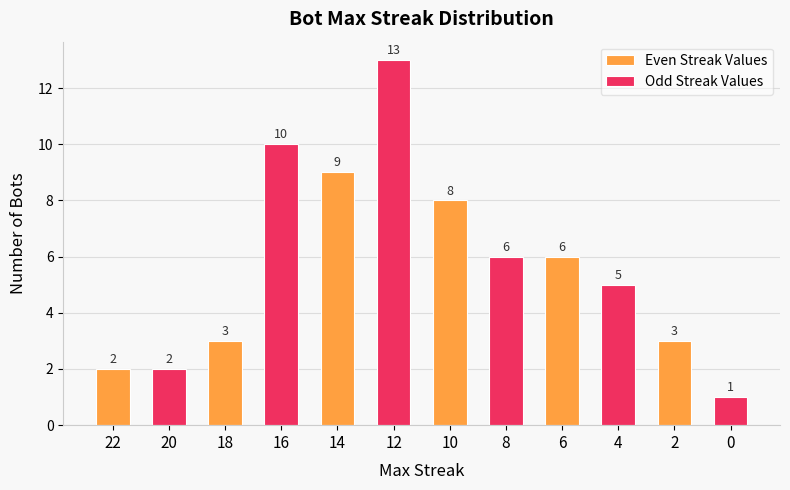

Is the value of Even Streak Values at 22 greater than the value of Odd Streak Values at 18?

No